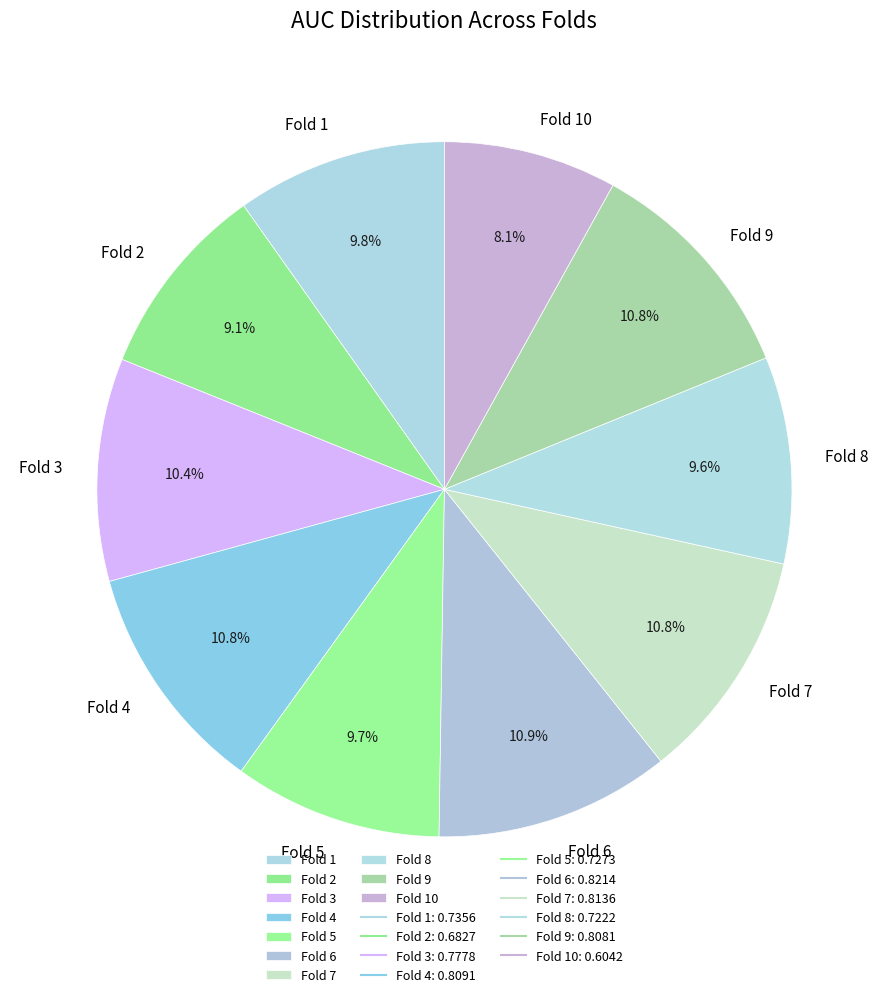

Which slice is the smallest?

Fold 10